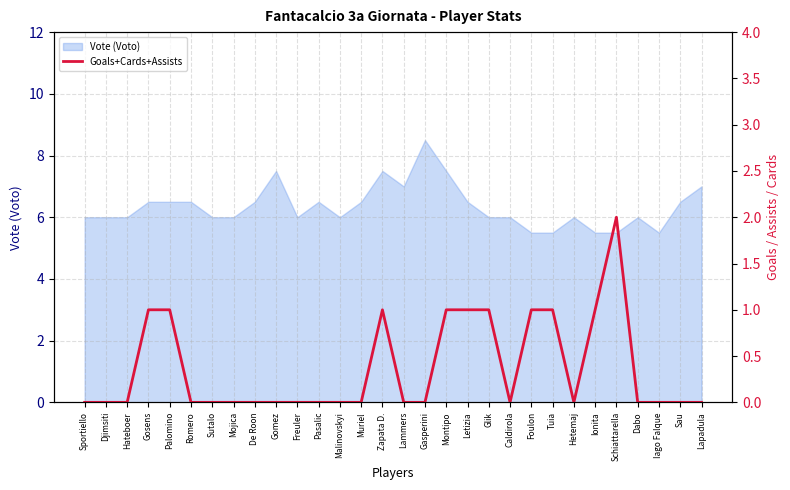

The chart shows a value of 1 at Zapata D.. True or false?

True